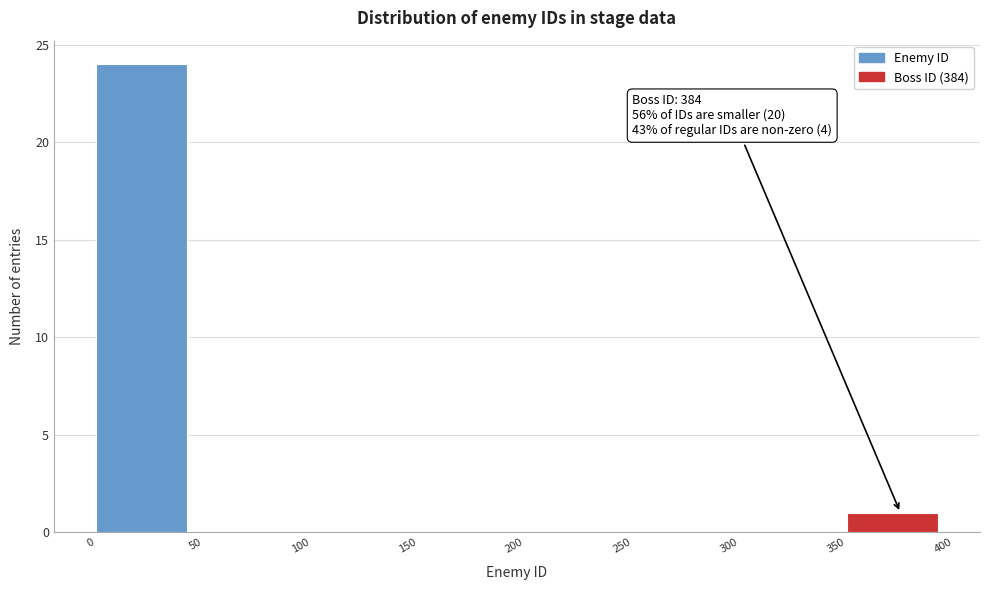

Which range on the x-axis has the tallest bar?

0 to 50